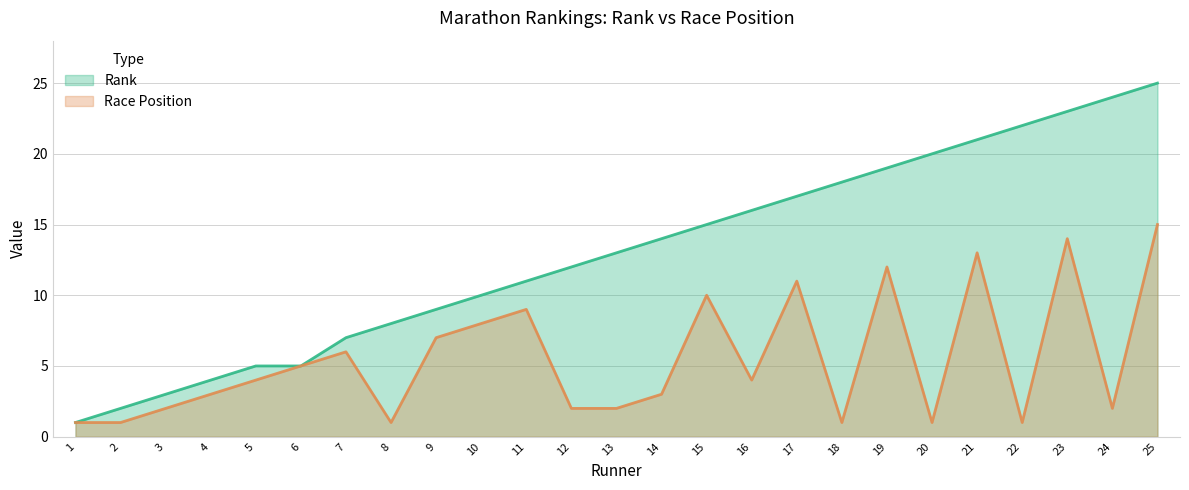

At which category is the sum across all series the highest?

25